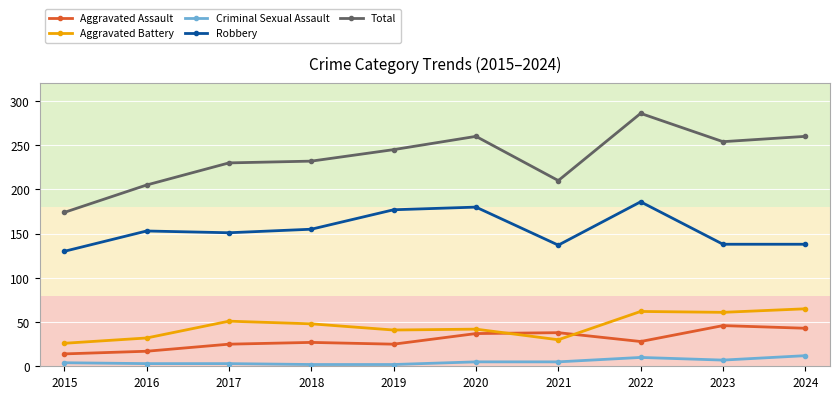

True or false: Aggravated Assault has more than 0 points higher than both neighbors.

True